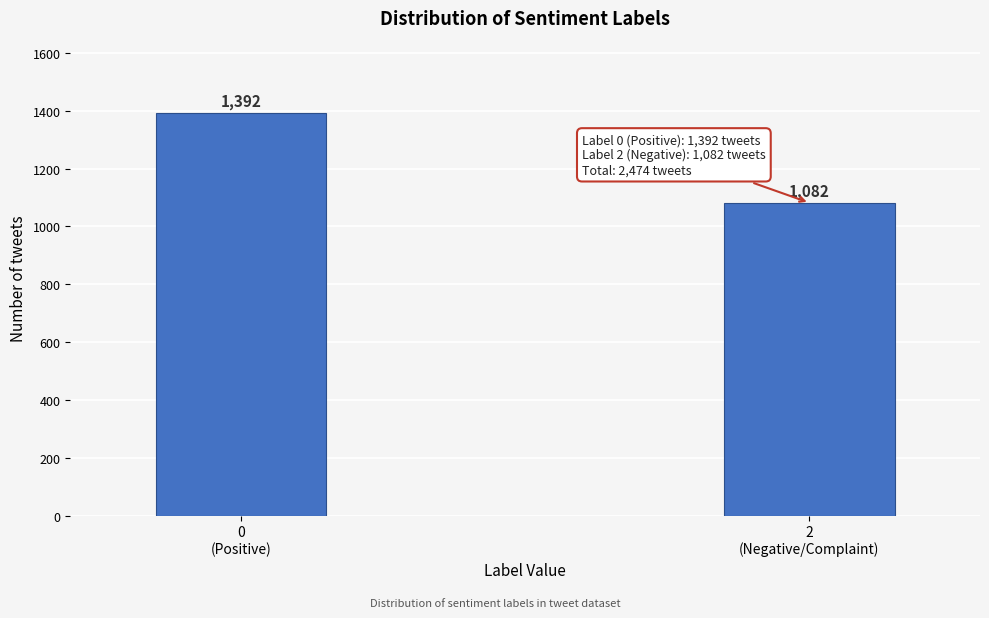

Reading right to left, what are all the values shown in this chart?

1082	1392